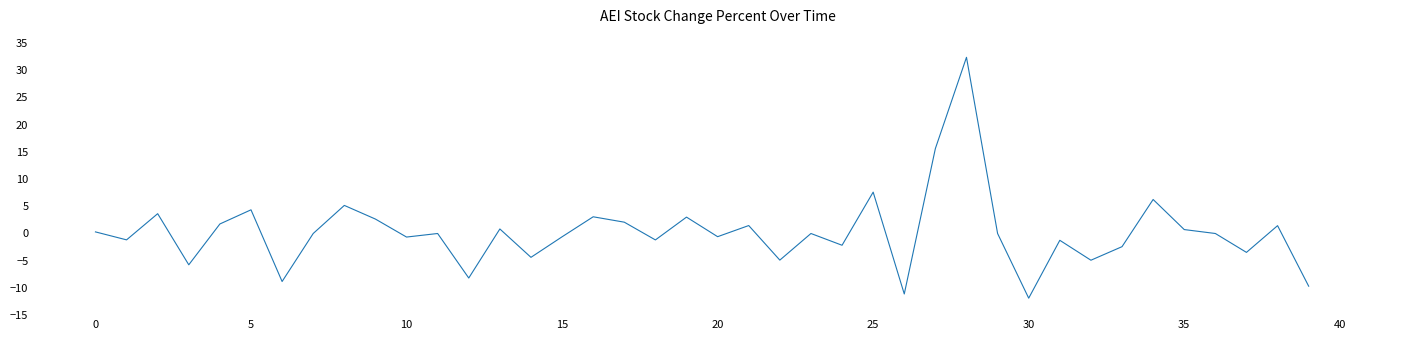

What is the maximum value shown in the chart?

32.4